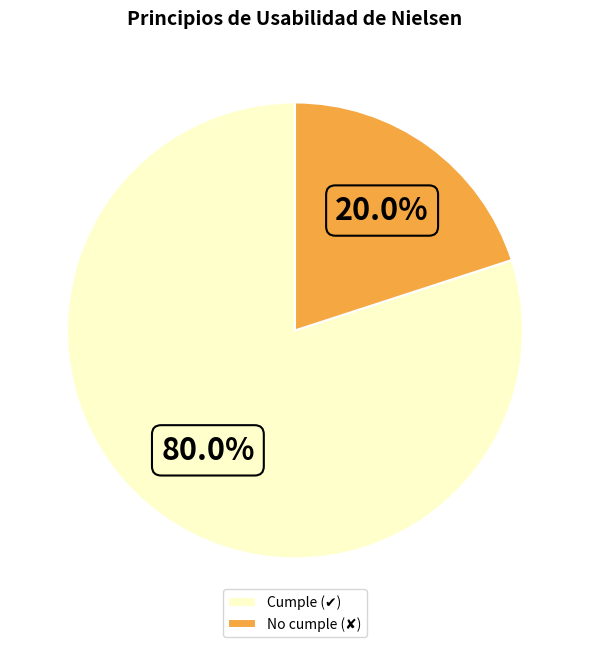

To the nearest percent, what is the combined percentage of Cumple (✔) and No cumple (✘)?

100%